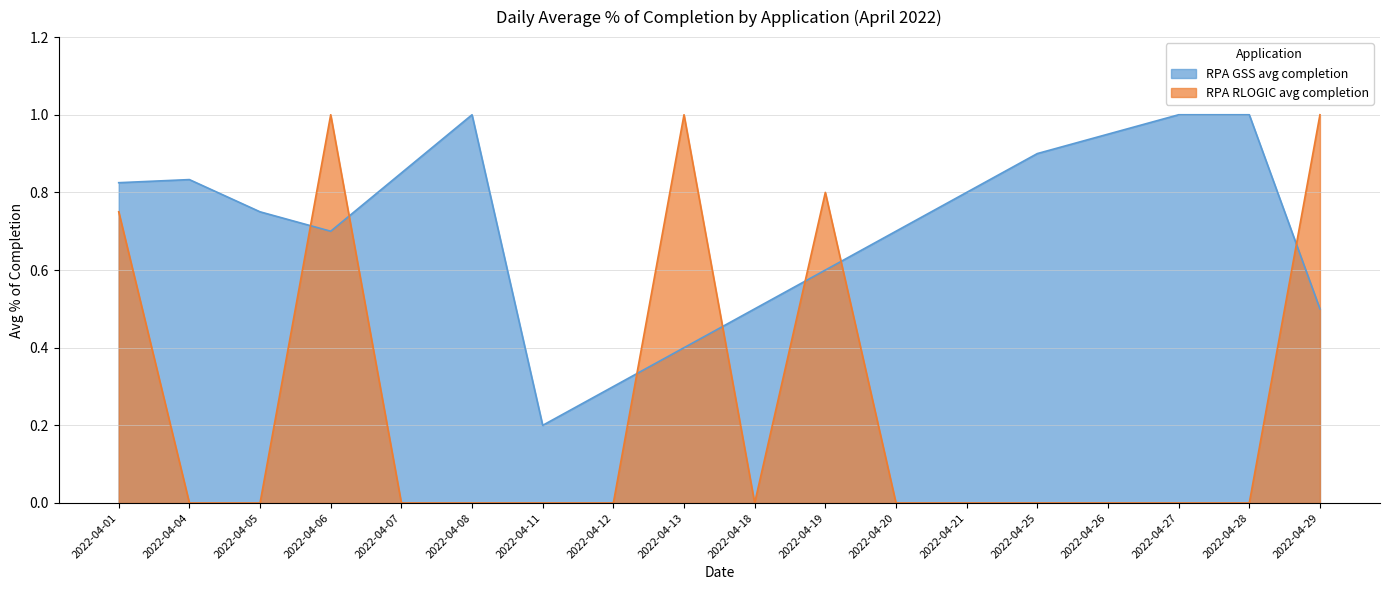

Which series ends up on top after the final intersection of RPA RLOGIC avg completion and RPA GSS avg completion?

RPA RLOGIC avg completion